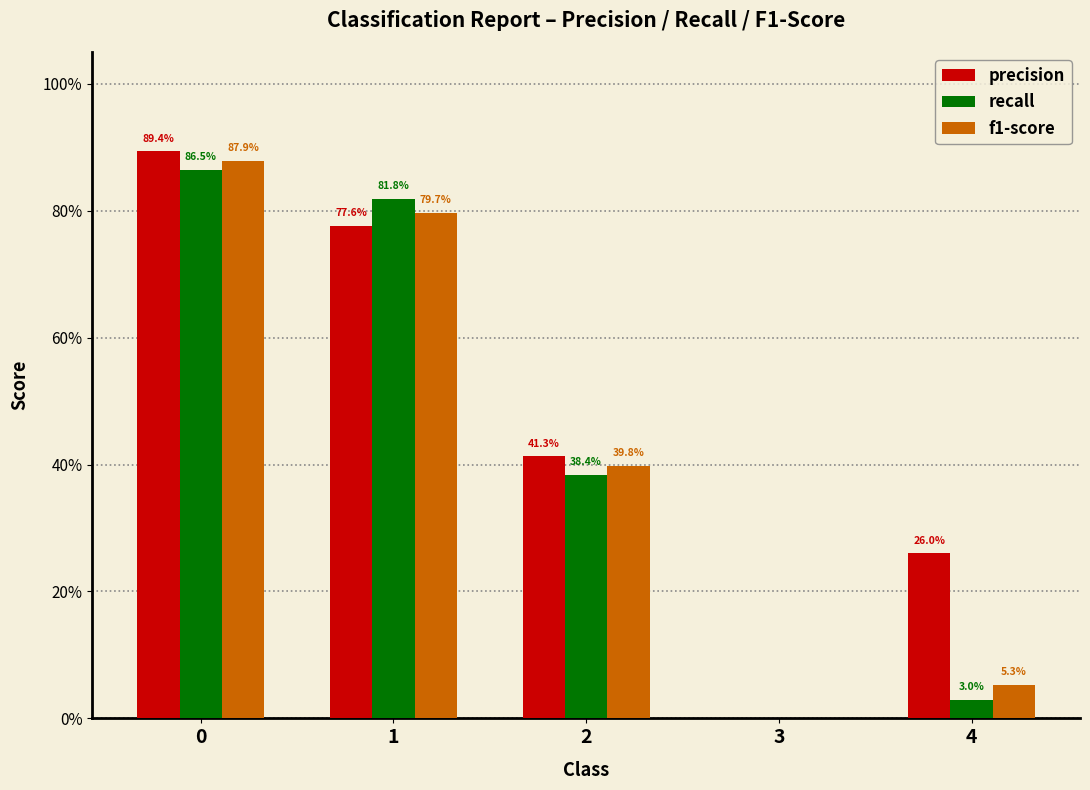

What are all the series names shown in the legend?

precision, recall, f1-score